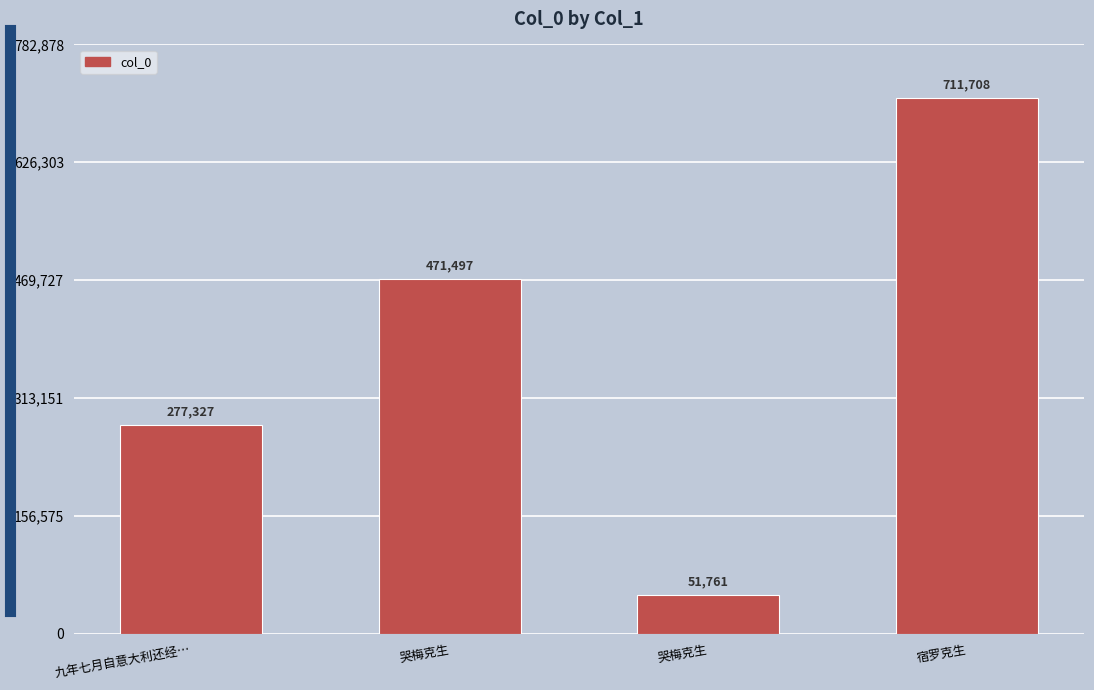

True or false: the data shows 711708 at 宿罗克生.

True